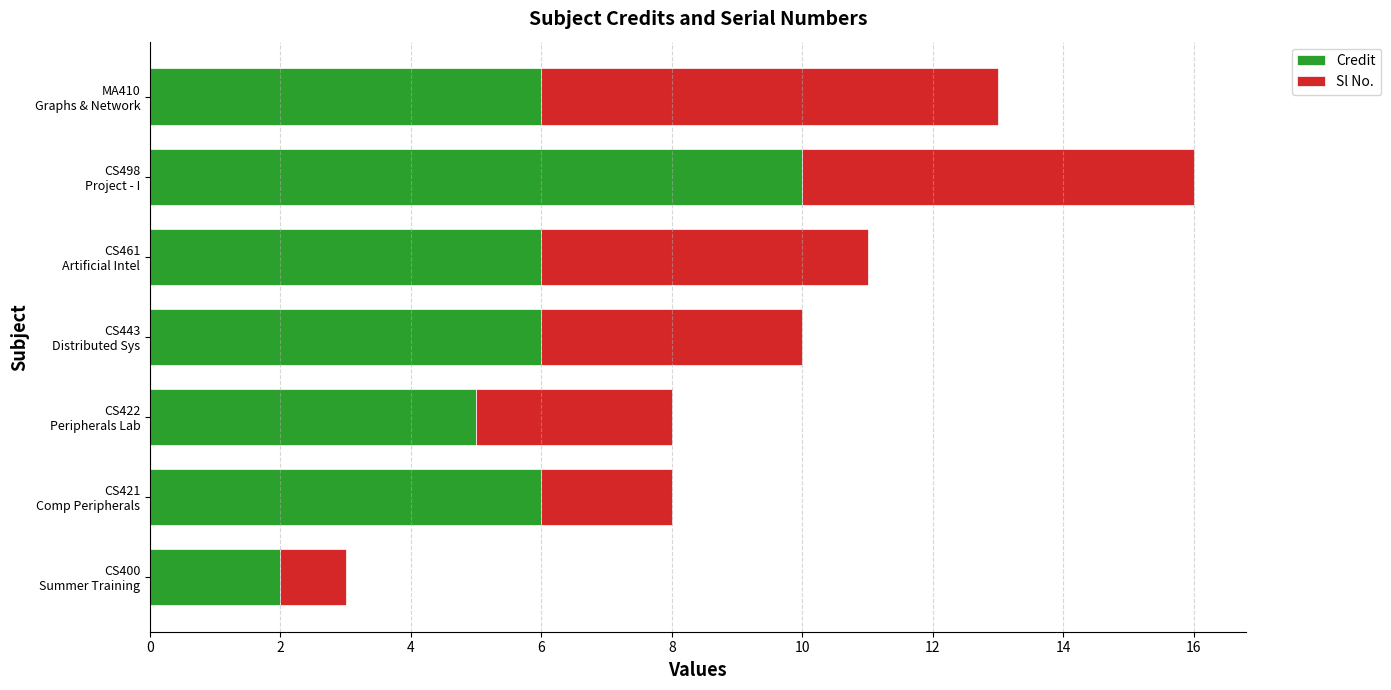

What are all the series names shown in the legend?

Credit, Sl No.